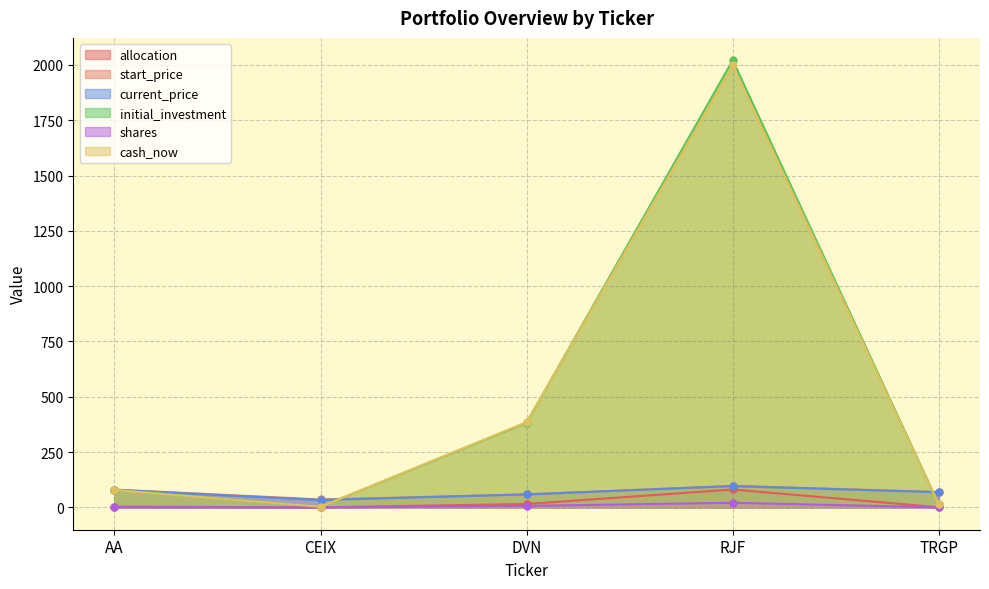

What is the label of the 3rd point from the right?

DVN